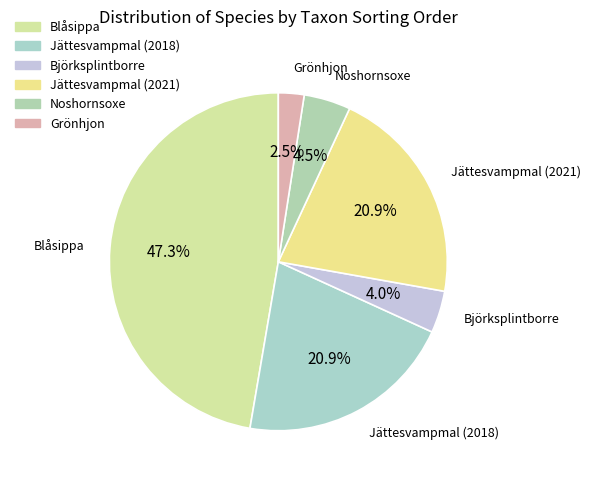

Is the sum of Noshornsoxe and Jättesvampmal (2018) greater than half?

No